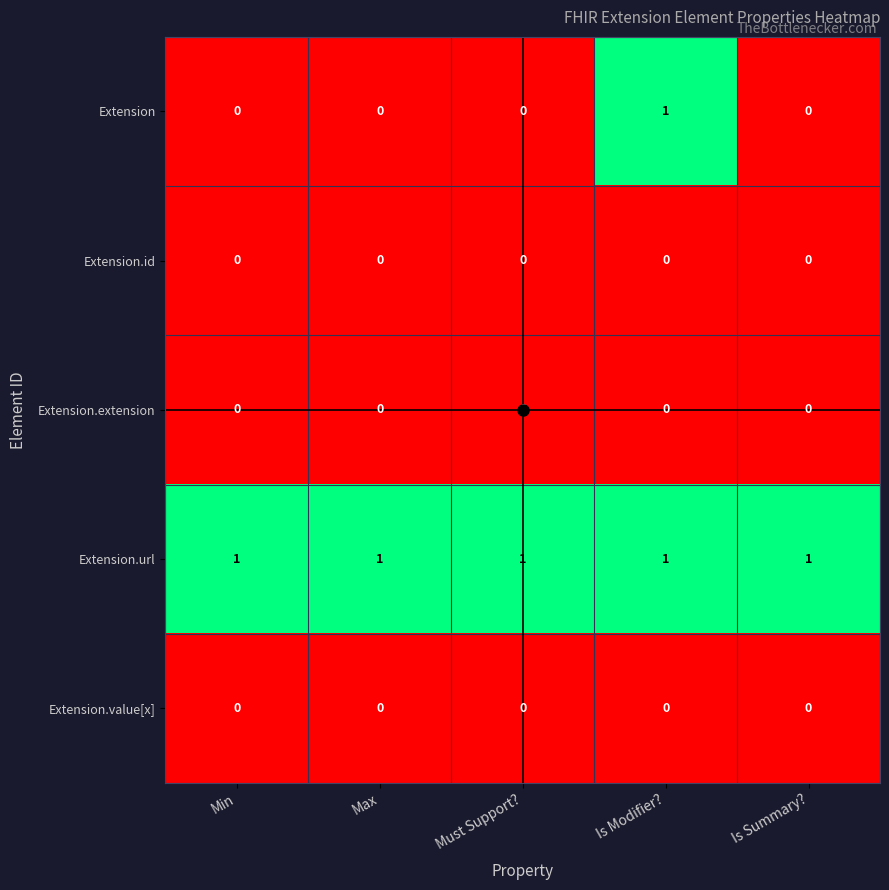

What is the total value across all series at Is Modifier??

2